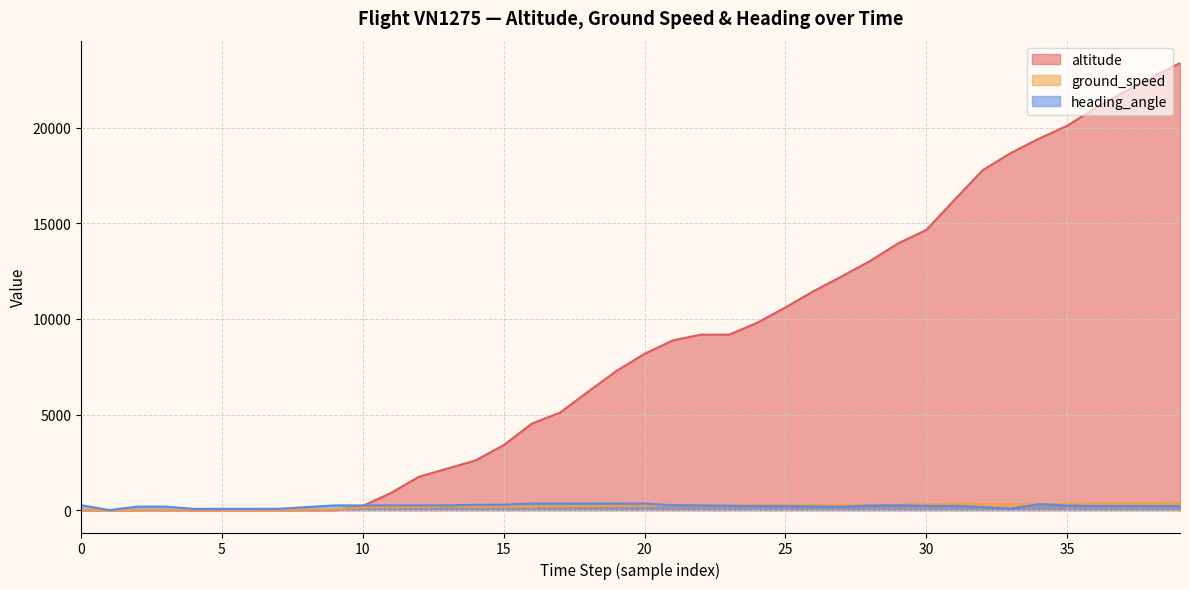

Which series has the widest spread of values?

altitude